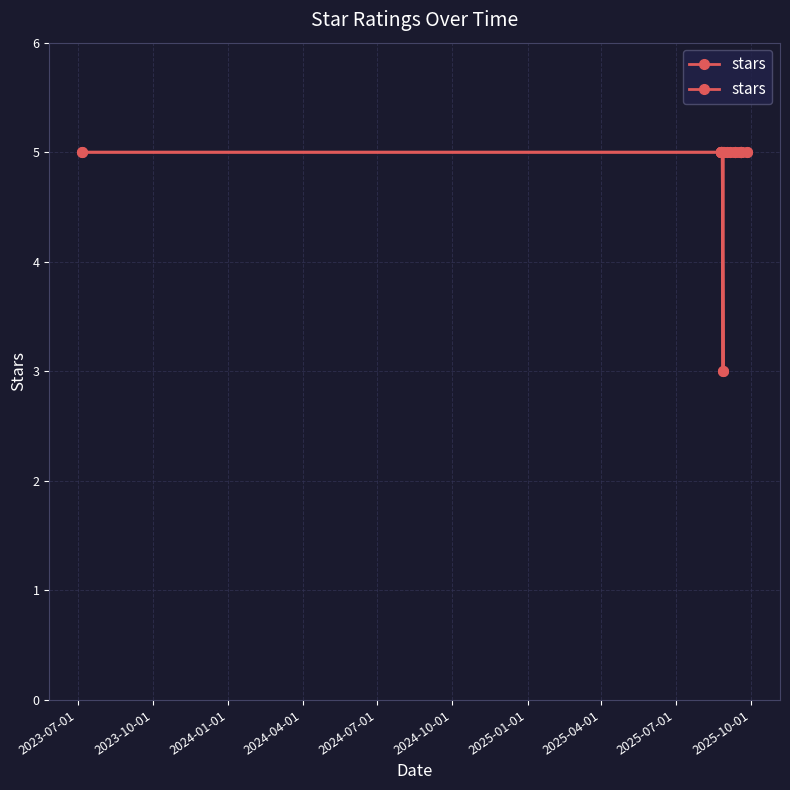

What is the average value?

5